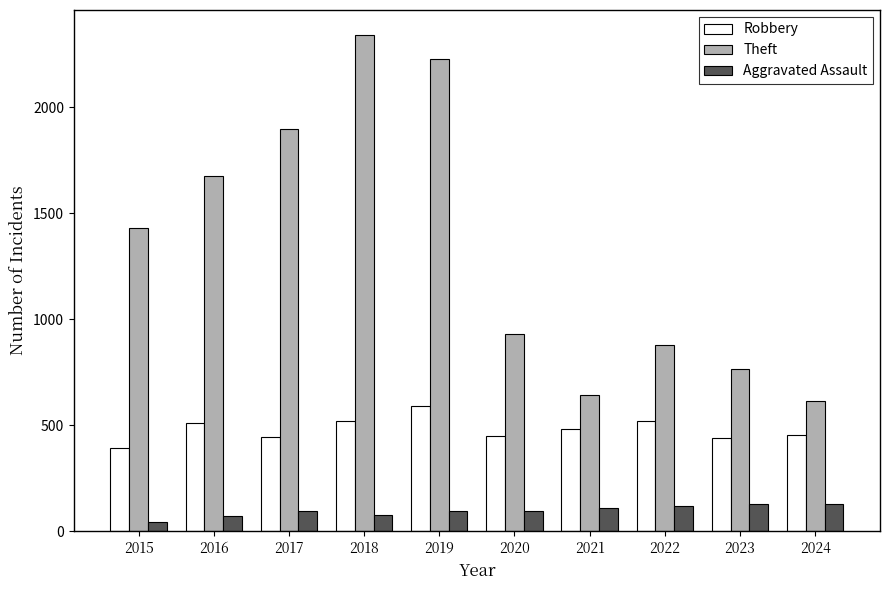

List the series in order of their overall mean, lowest first.

Aggravated Assault, Robbery, Theft